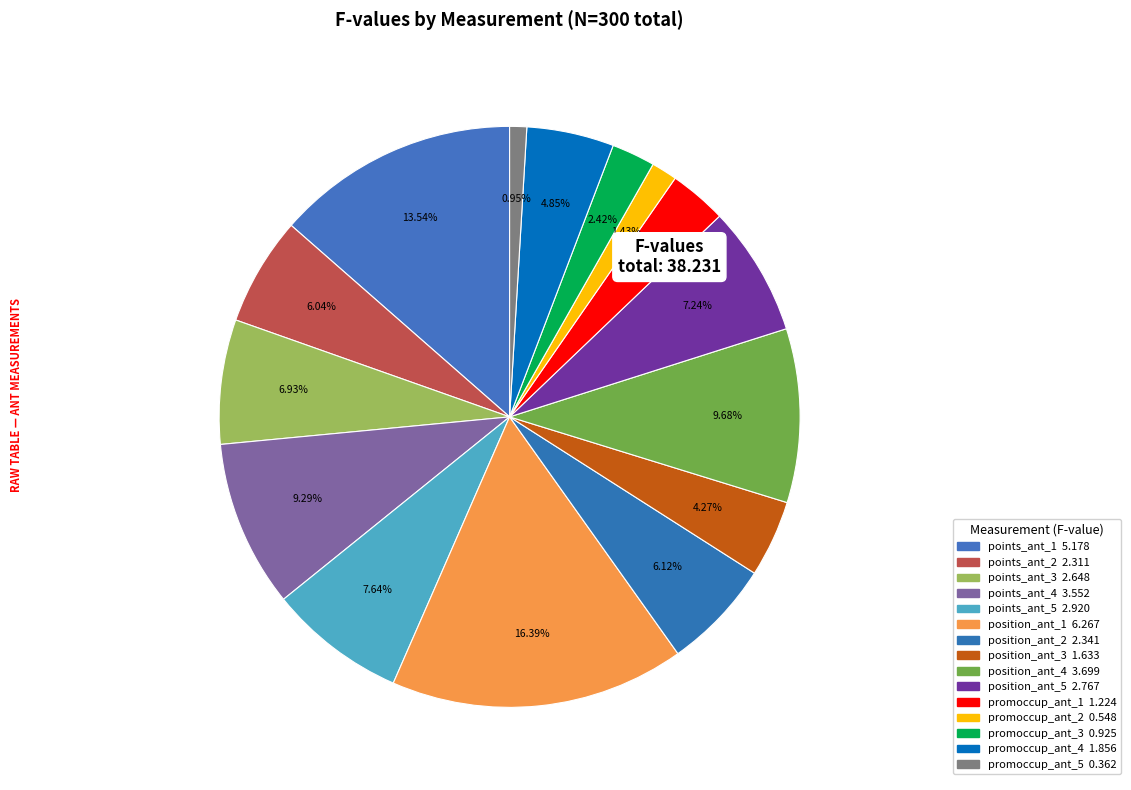

Is there a majority slice in this chart?

No